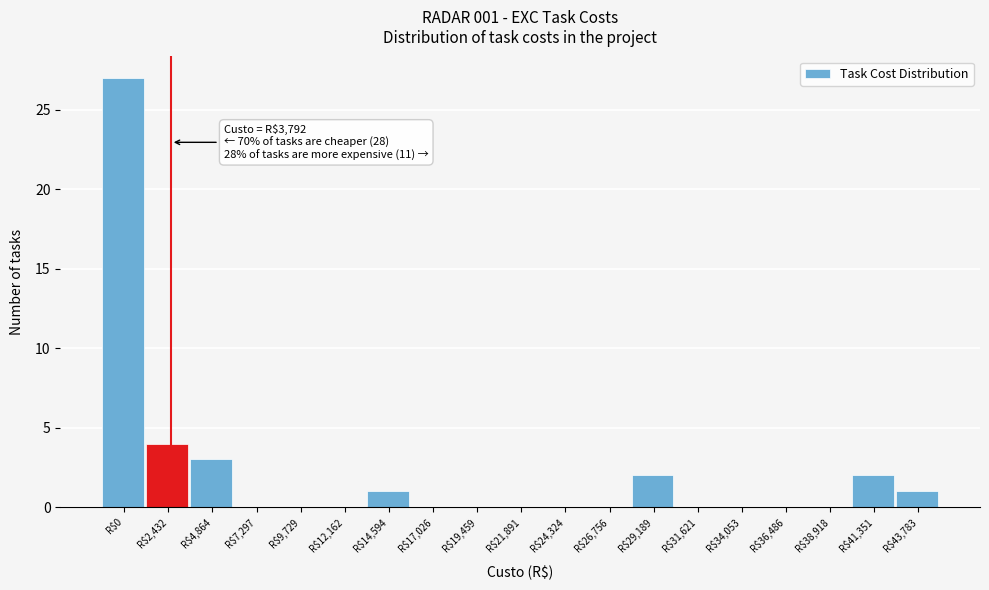

At which category does the chart reach its peak across all series?

R$0